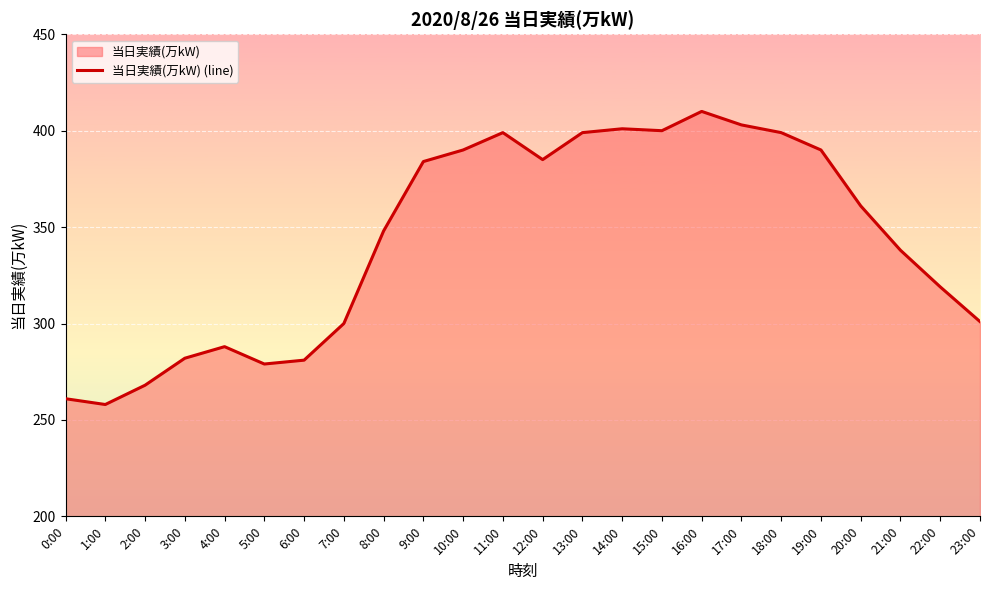

What is the sum of all values?

8244